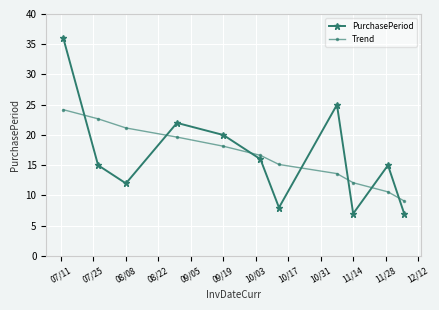

Which series has the largest range (max minus min)?

PurchasePeriod